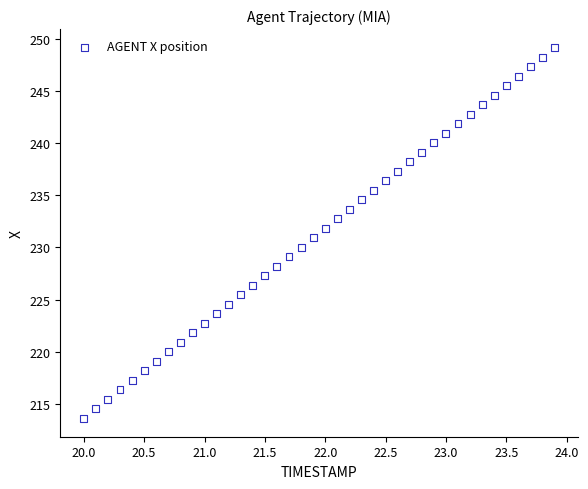

What is the range of Y values (max minus min)?

35.5